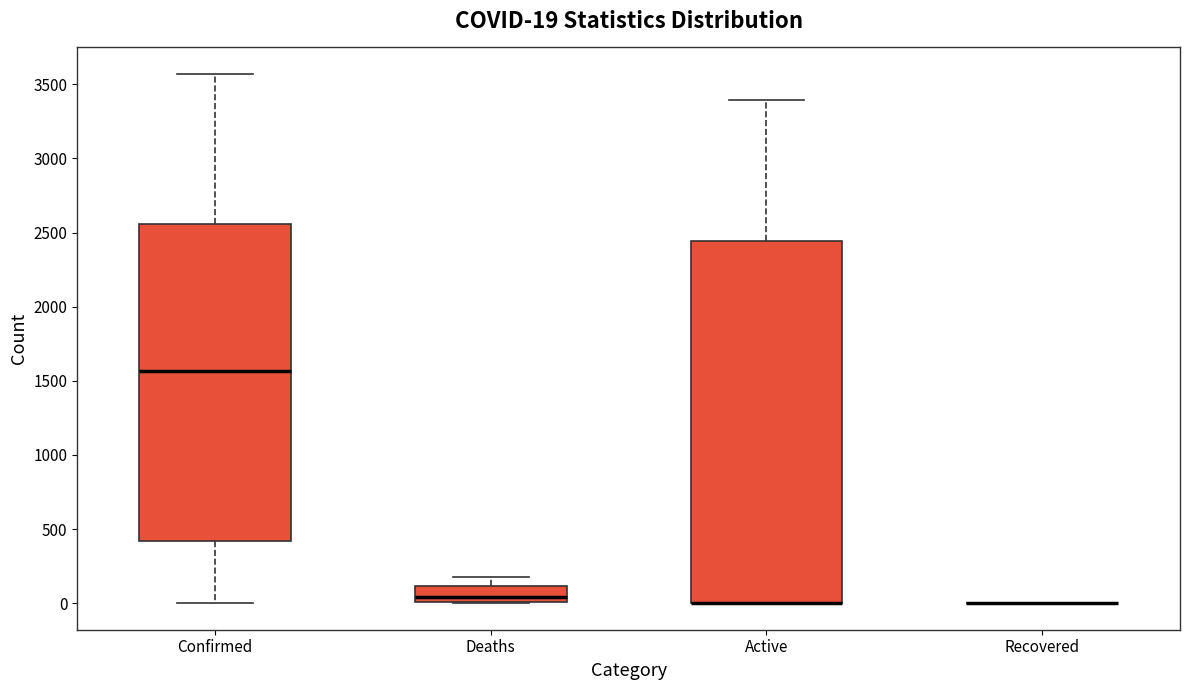

Comparing the boxes themselves (not the whiskers), which one is the tallest?

Active